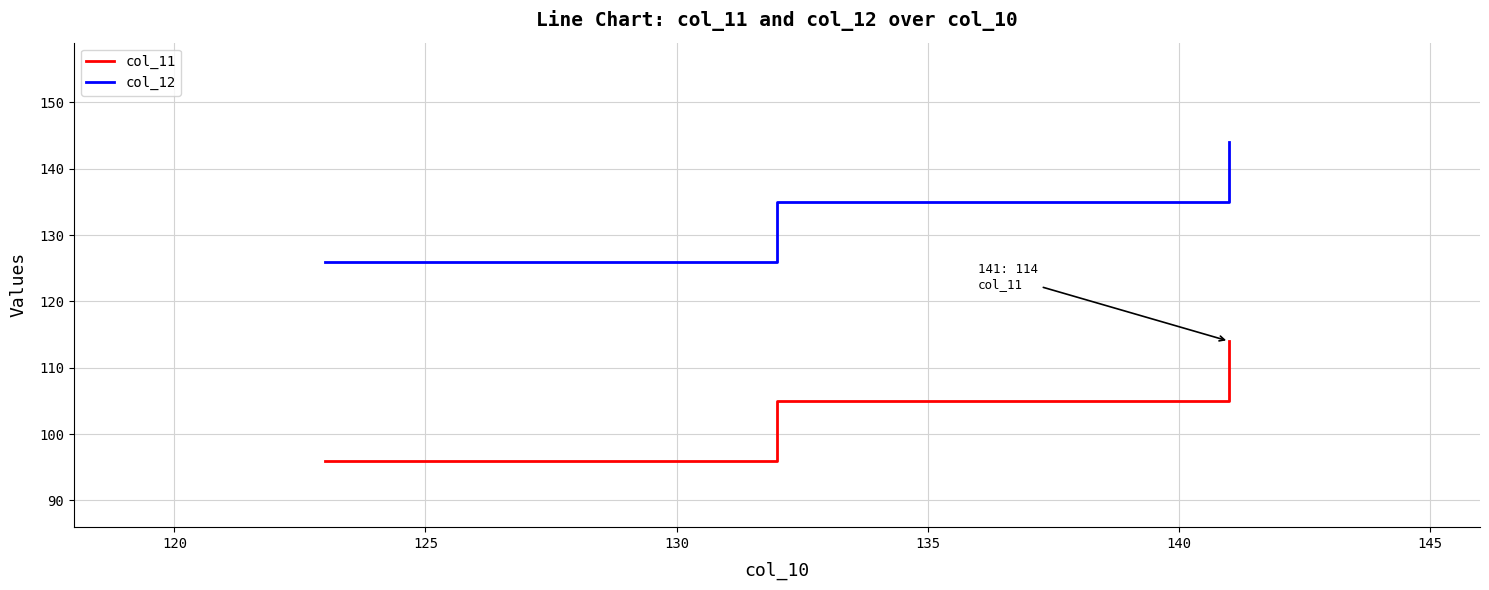

True or false: col_12 and col_11 cross at least once.

False